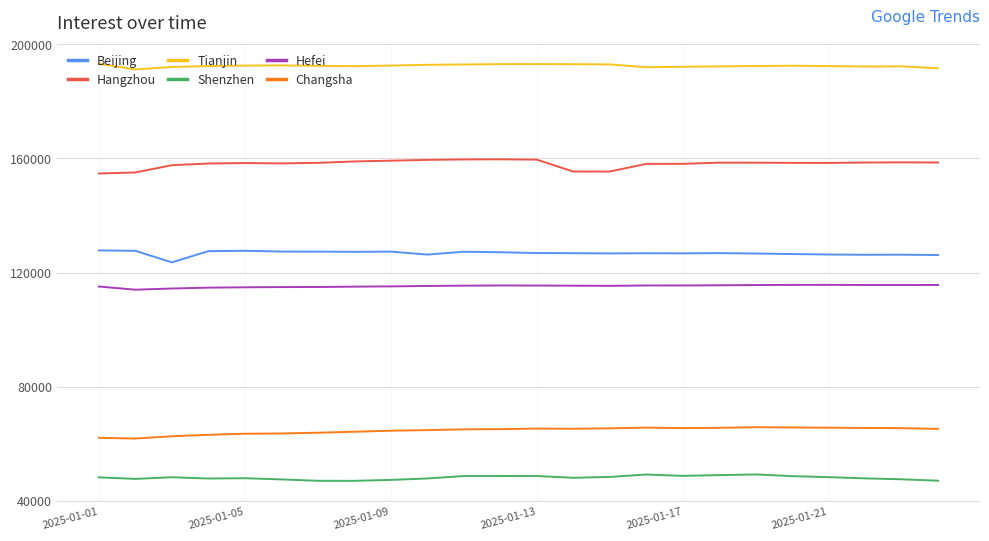

What is the difference between the second highest and second lowest values in the Changsha series?

3619